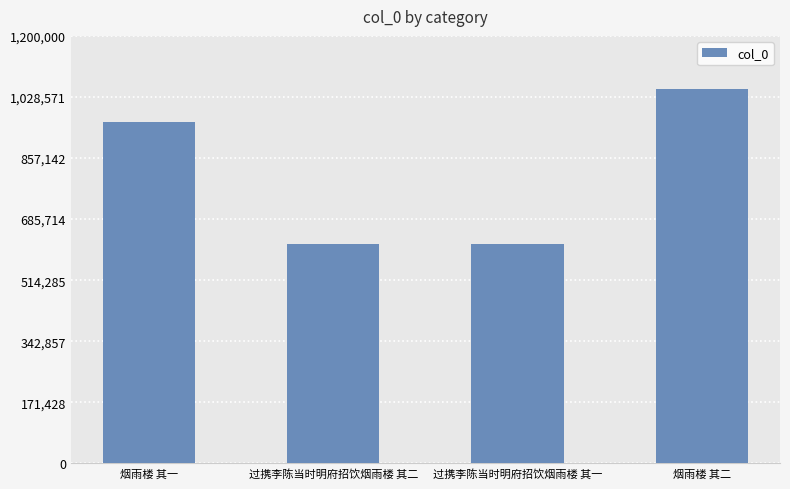

What is the minimum value shown in the chart?

615592